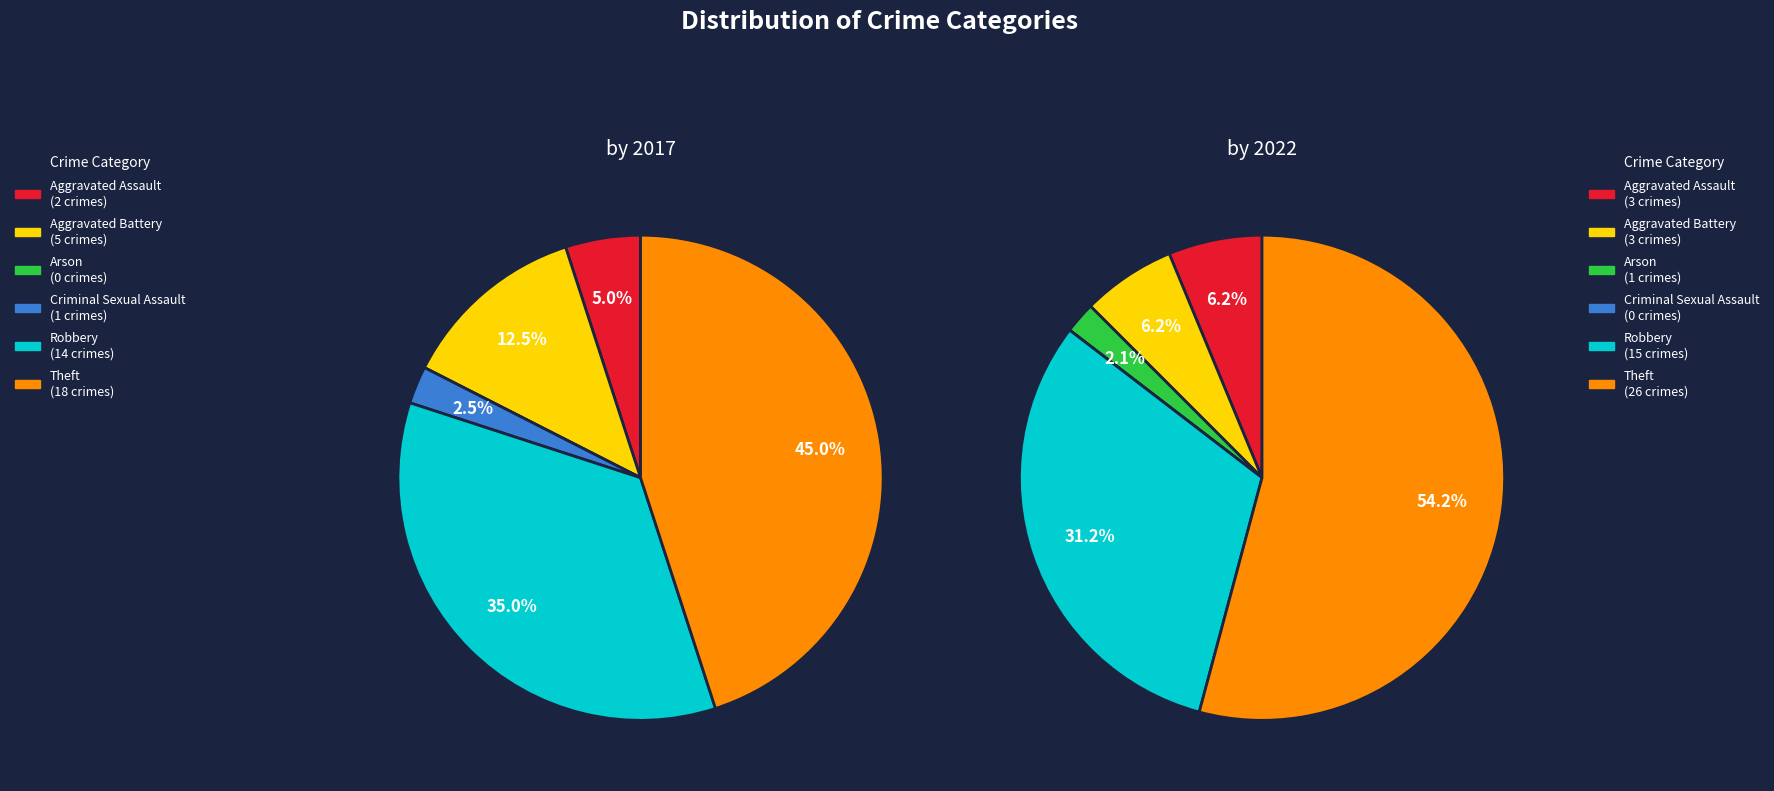

What is the total percentage of Robbery and Theft?

80.0%